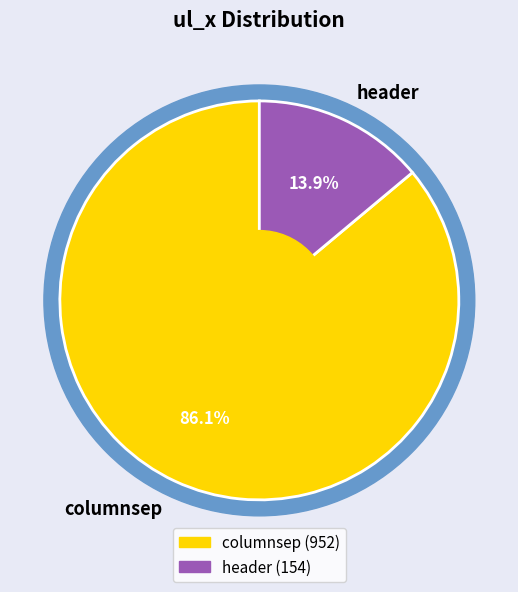

To the nearest percent, what percentage of the pie is header?

14%